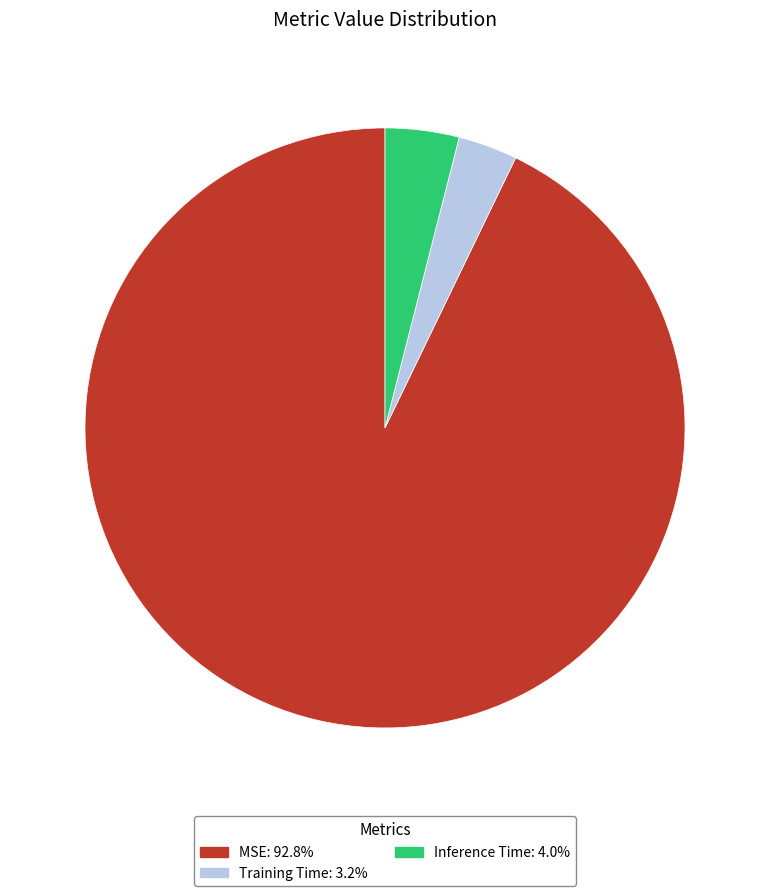

Which slice is the smallest?

Training Time